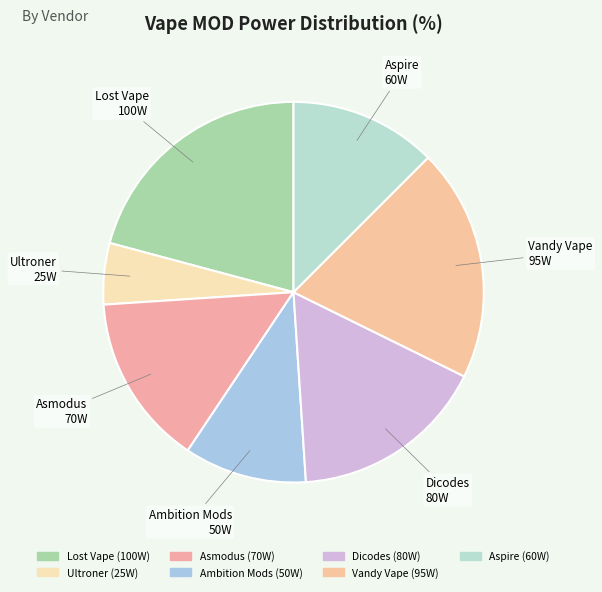

Which category has the biggest portion of the pie?

Lost Vape